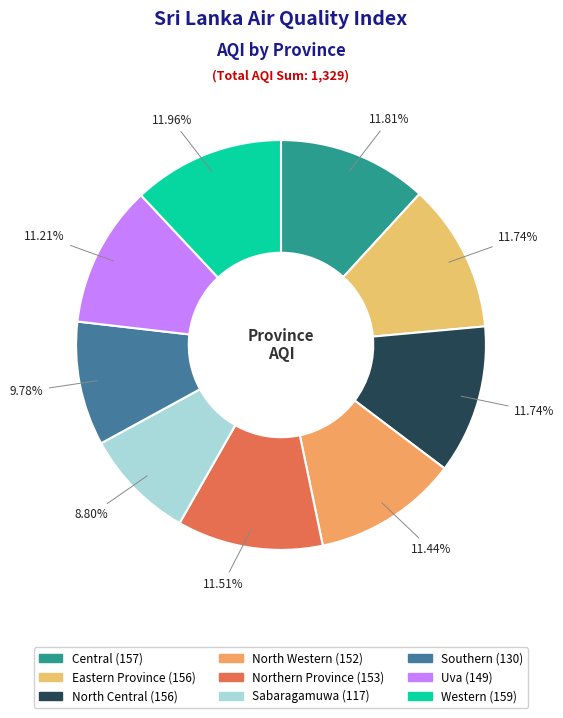

Does Southern account for over 50% of the chart?

No